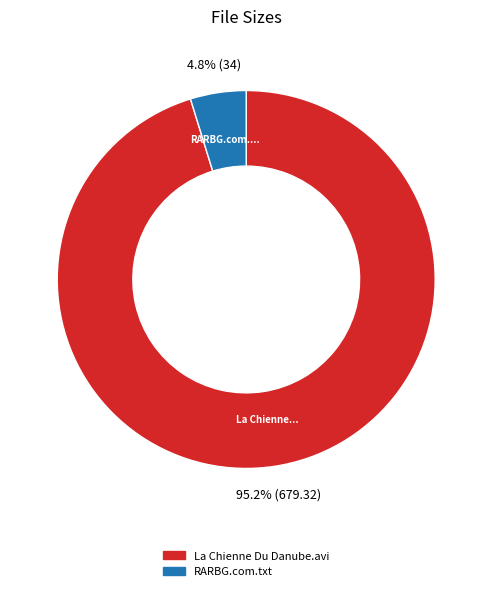

Rank the categories by value from highest to lowest.

La Chienne Du Danube.avi, RARBG.com.txt